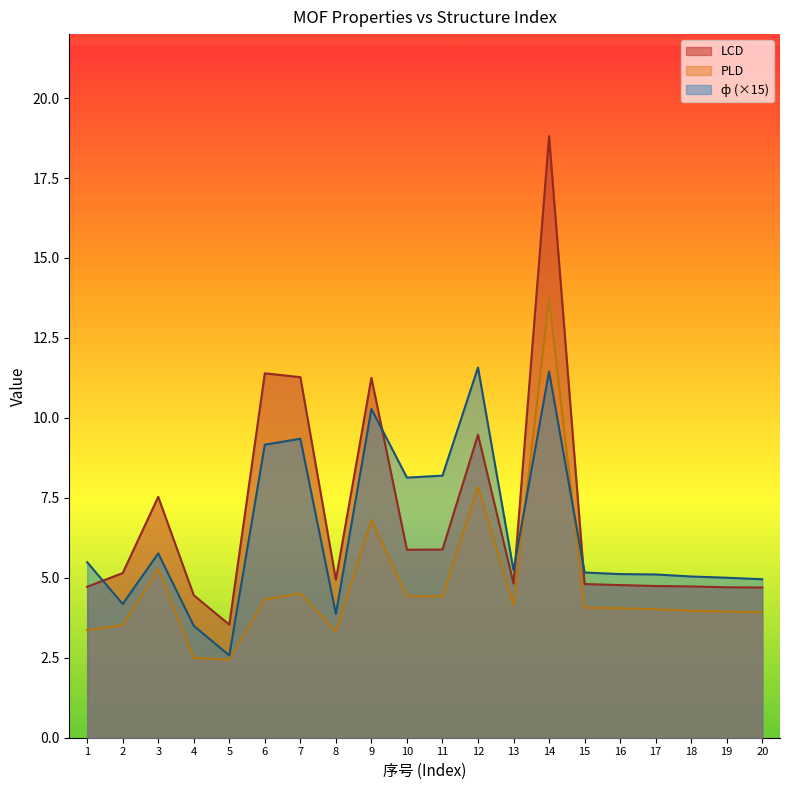

List the series in order of their overall mean, lowest first.

PLD, ф (×15), LCD